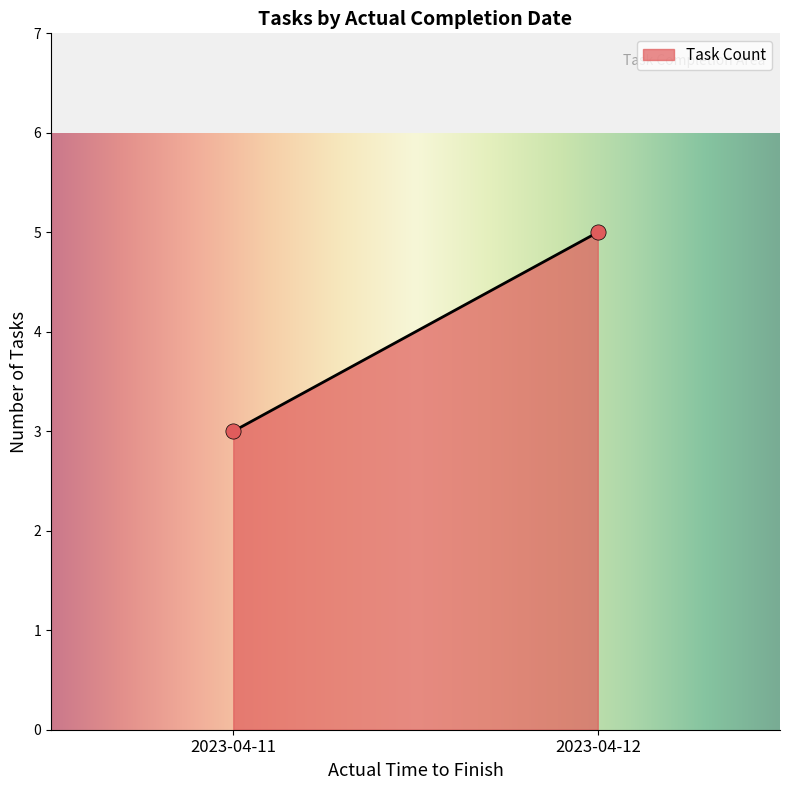

What is the average Y value?

4